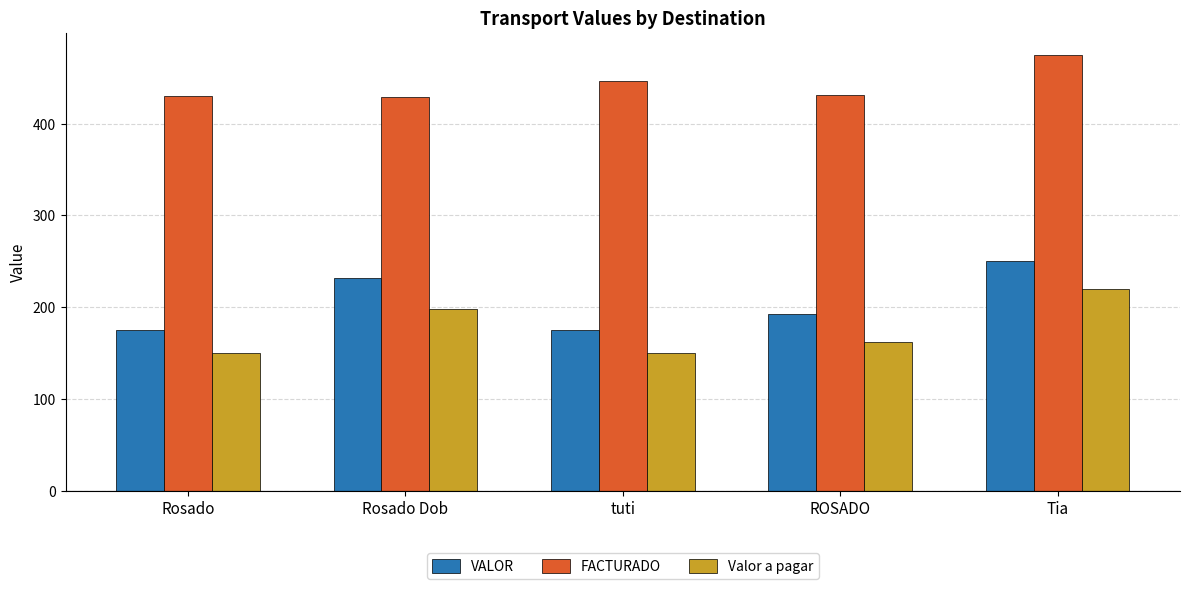

How many bars are there in each group?

3